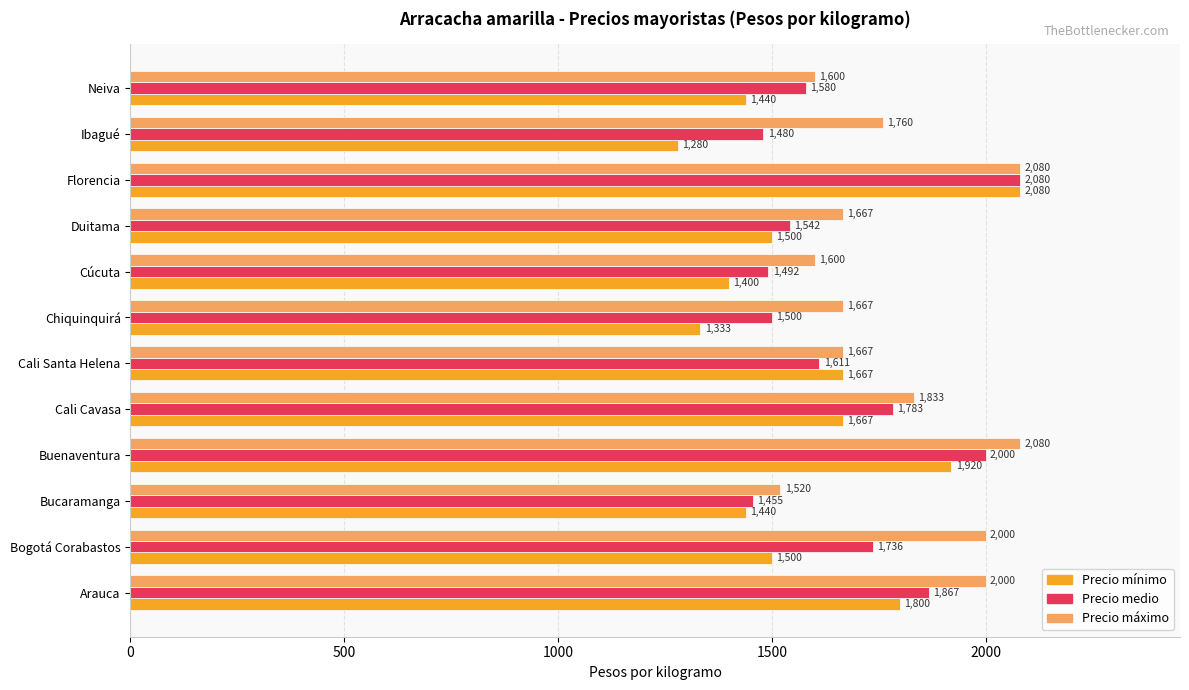

What is the total value across all series at Ibagué?

4520